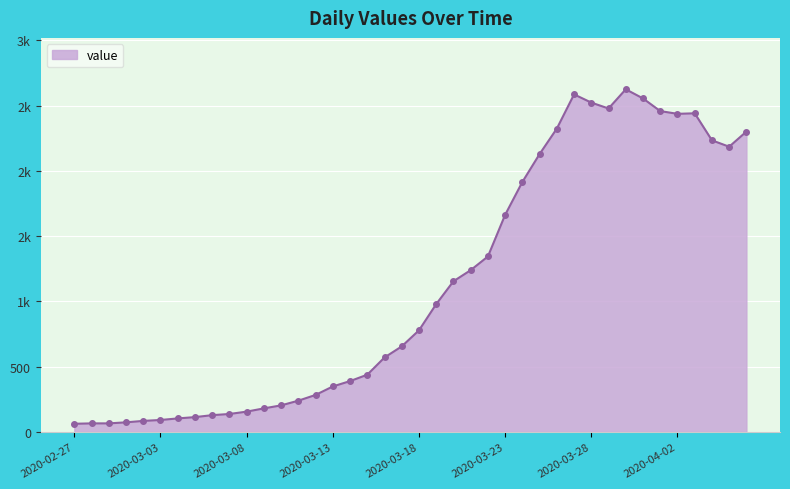

Where is the data nearest to the value 1344?

2020-03-22